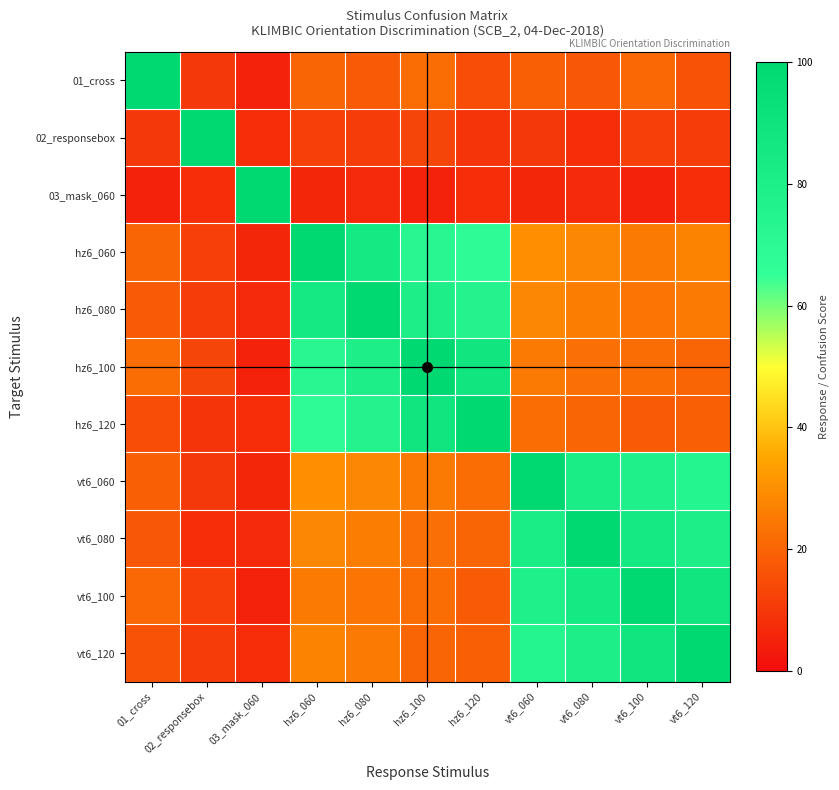

What is the spread (max minus min) of values at hz6_100?

95